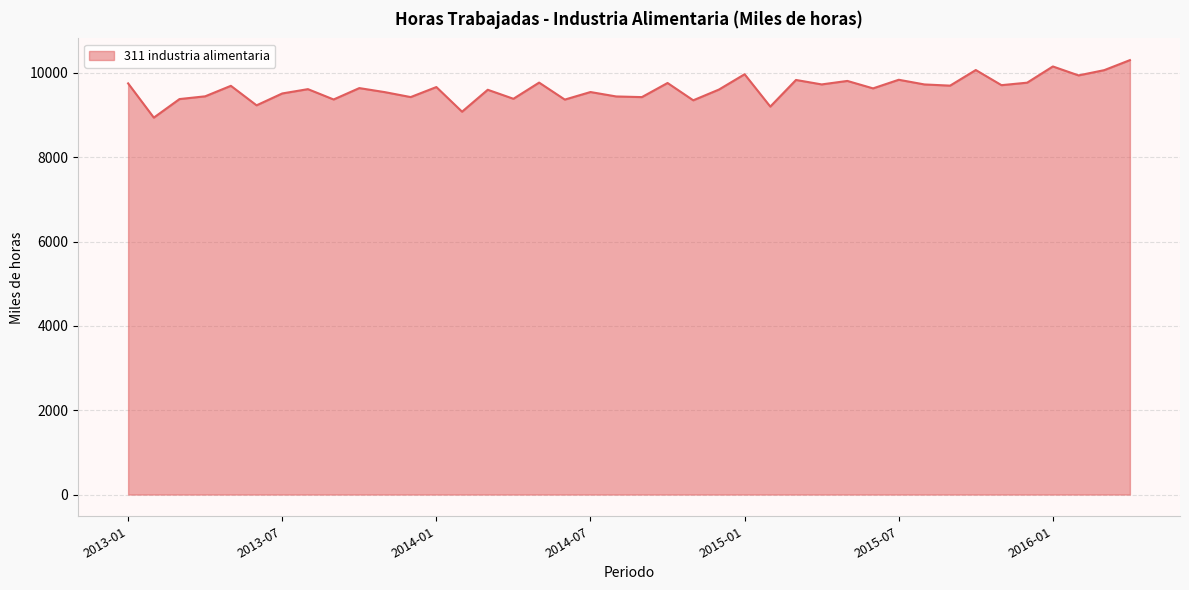

What is the minimum value shown in the chart?

8939.0